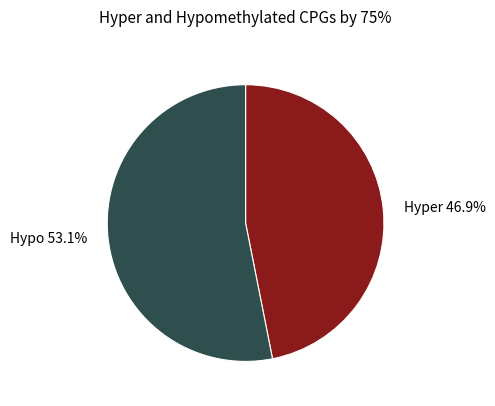

Combined, what portion of the pie is Hypo 53.1% and Hyper 46.9%?

100.0%